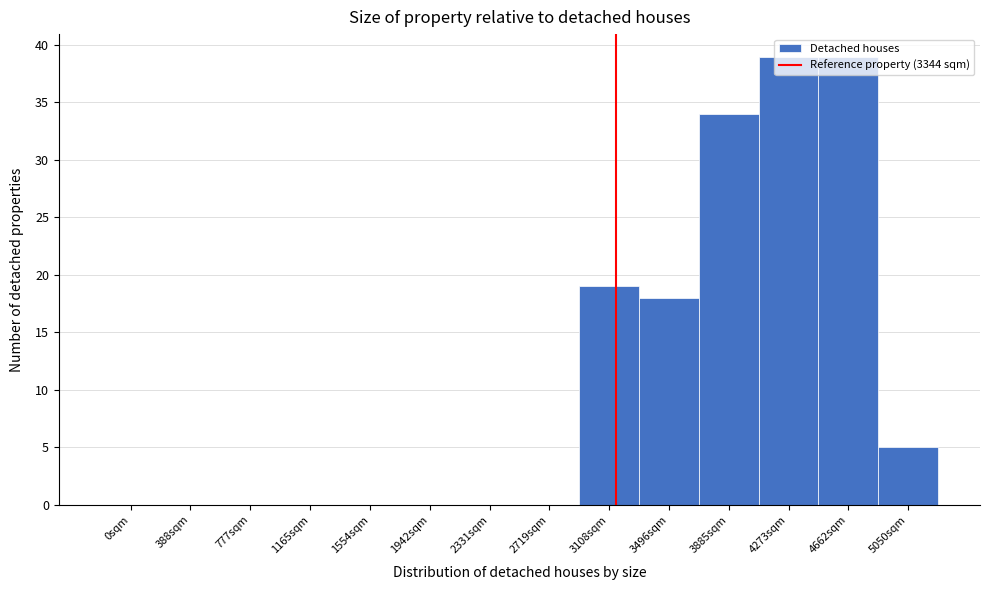

What is the change in value from 0sqm to 3496sqm?

+18